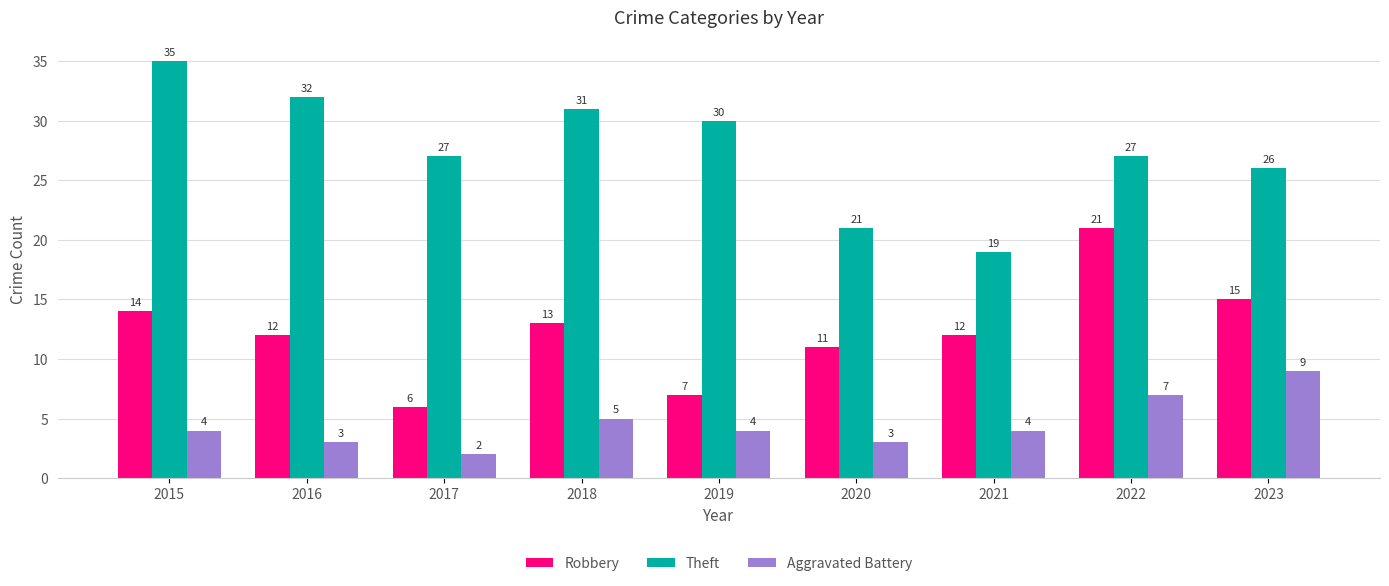

Read the Robbery value at 2017.

6